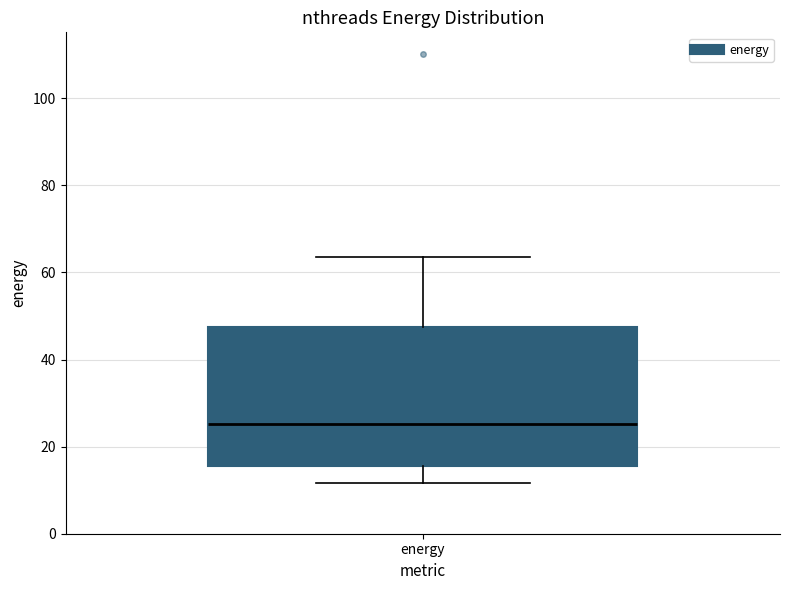

Read this box plot against the y-axis: the position of the median line, the range covered by the box, and the ends of both whiskers. The values are not printed on the chart, so give them approximately, as read against the axis.

median 26, box 16 to 48, whiskers 12 to 64